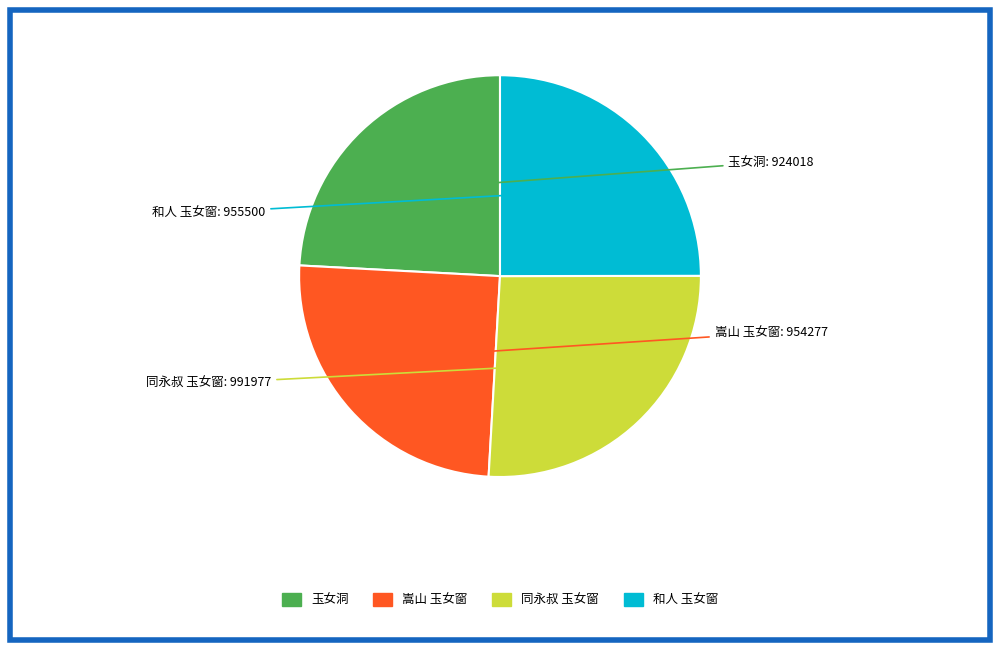

Is there any slice that represents more than half of the pie?

No